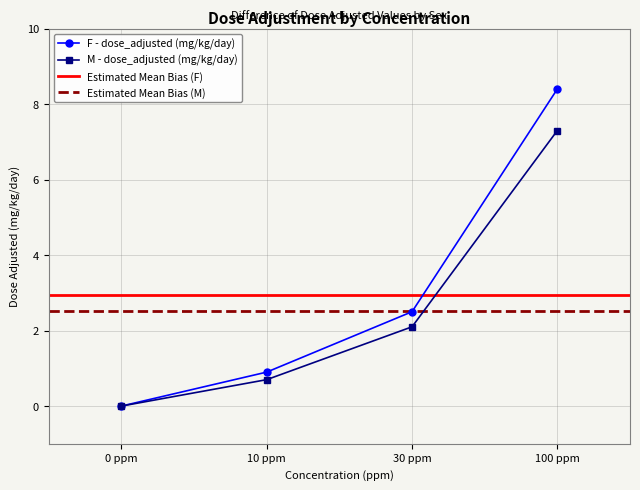

What is the sum of the F - dose_adjusted (mg/kg/day) values at 100 ppm and 30 ppm?

10.9